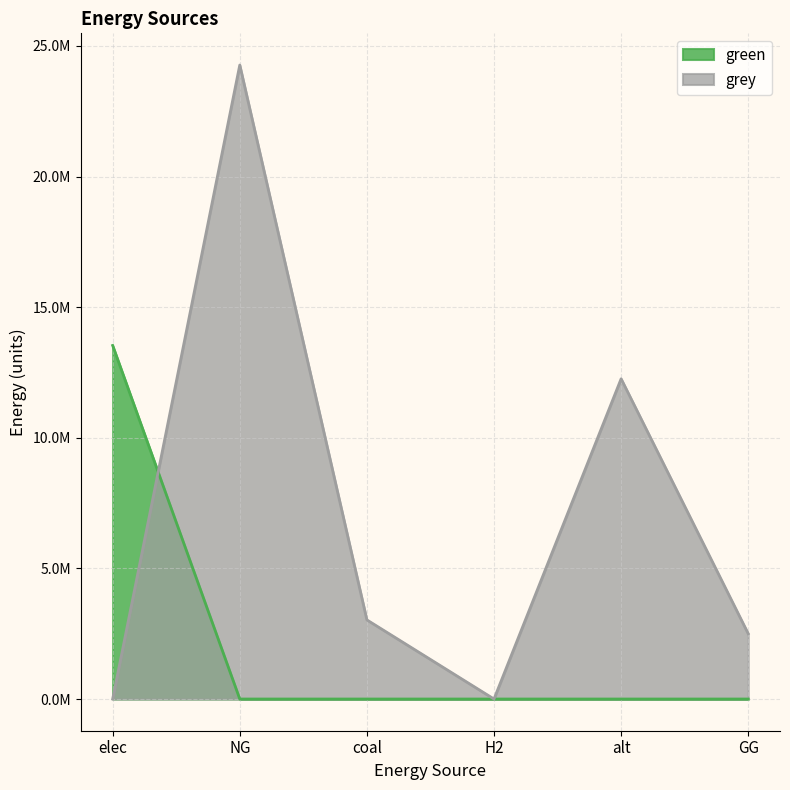

Reading right to left, transcribe all the data shown in this chart.

green: GG=0.0	alt=0.0	H2=0.0	coal=0.0	NG=0.0	elec=13534525.6
grey: GG=2500000.0	alt=12257943.9	H2=0.0	coal=3029116.6	NG=24269682.9	elec=0.0